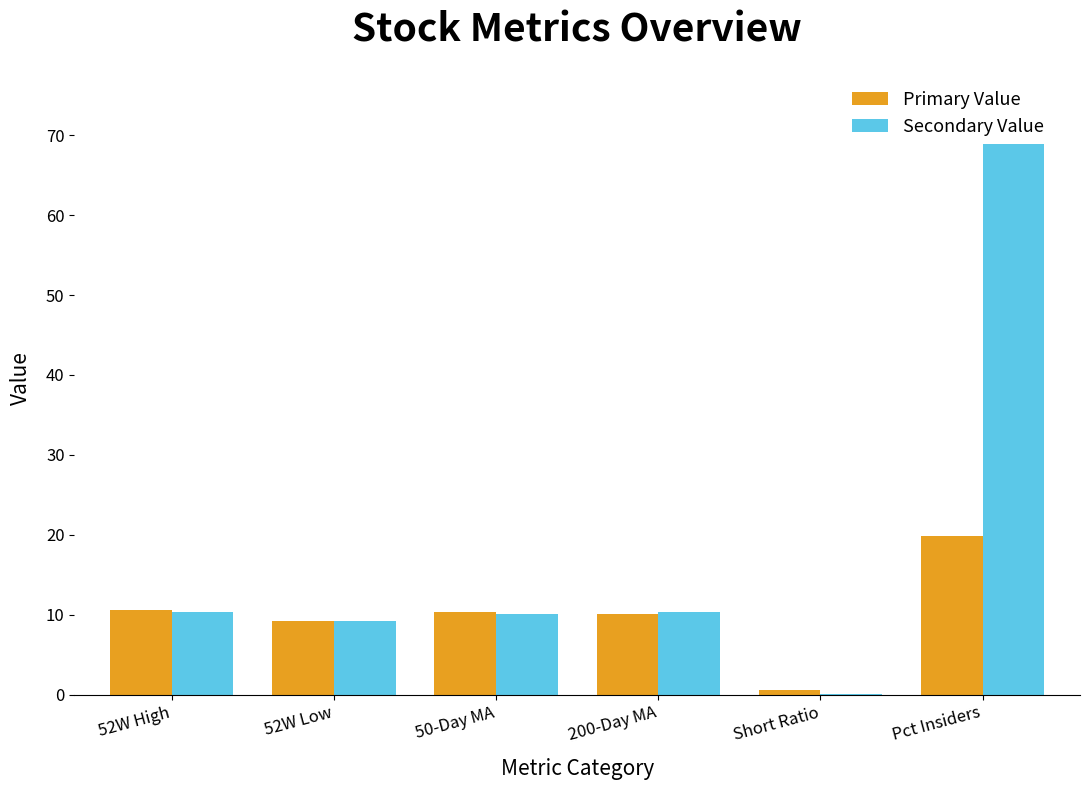

What is the sum of the Primary Value values at Pct Insiders and 52W Low?

29.0